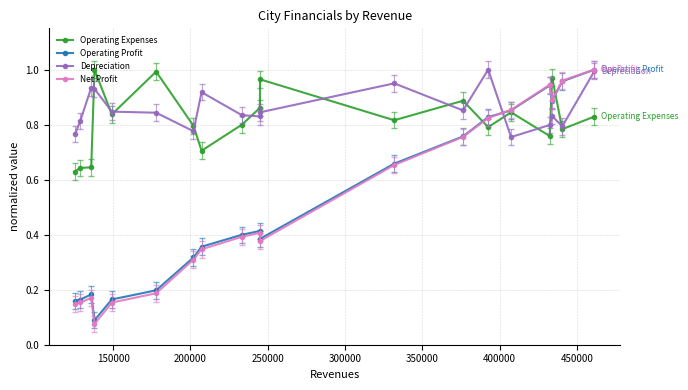

True or false: Net Profit has more than 2 interior local peaks.

True